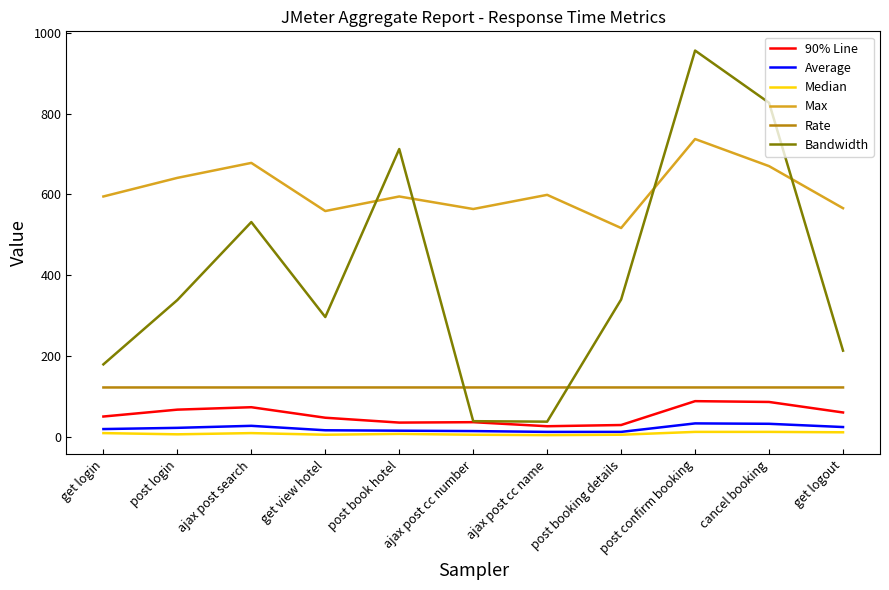

Is it true that Bandwidth equals 200.1 at cancel booking?

False